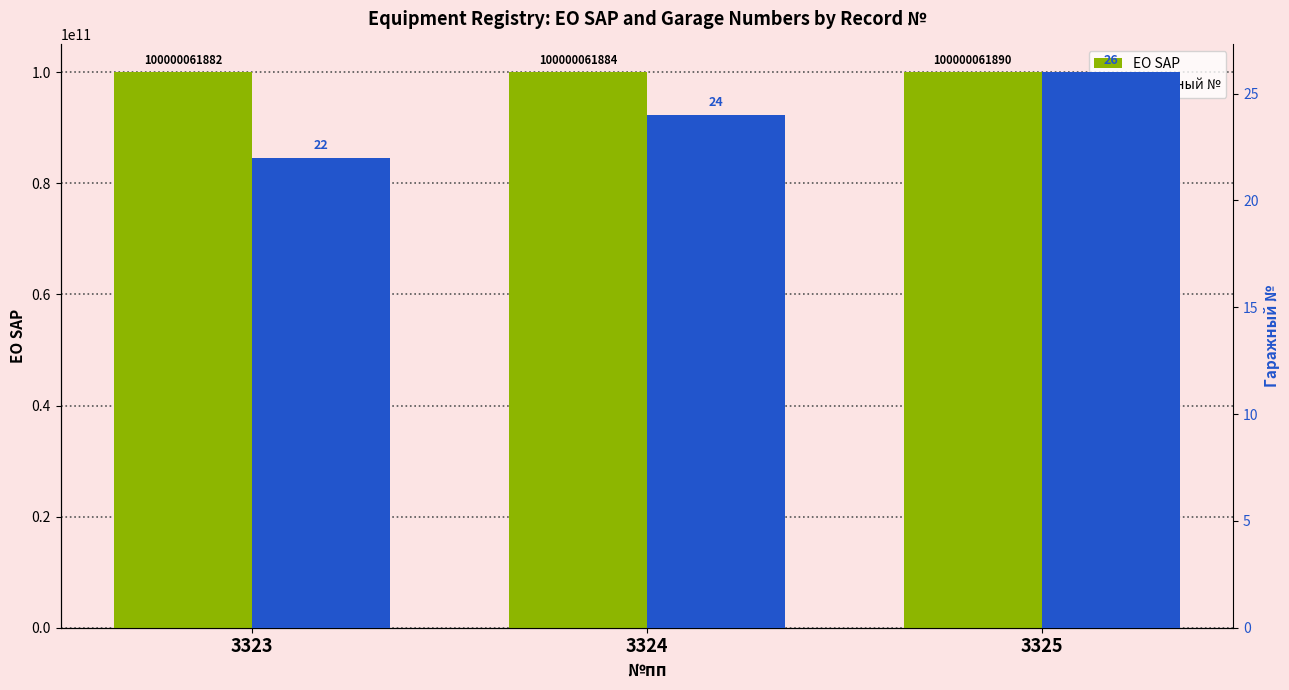

Is the value of Гаражный № at 3323 greater than the value of ЕО SAP at 3324?

No